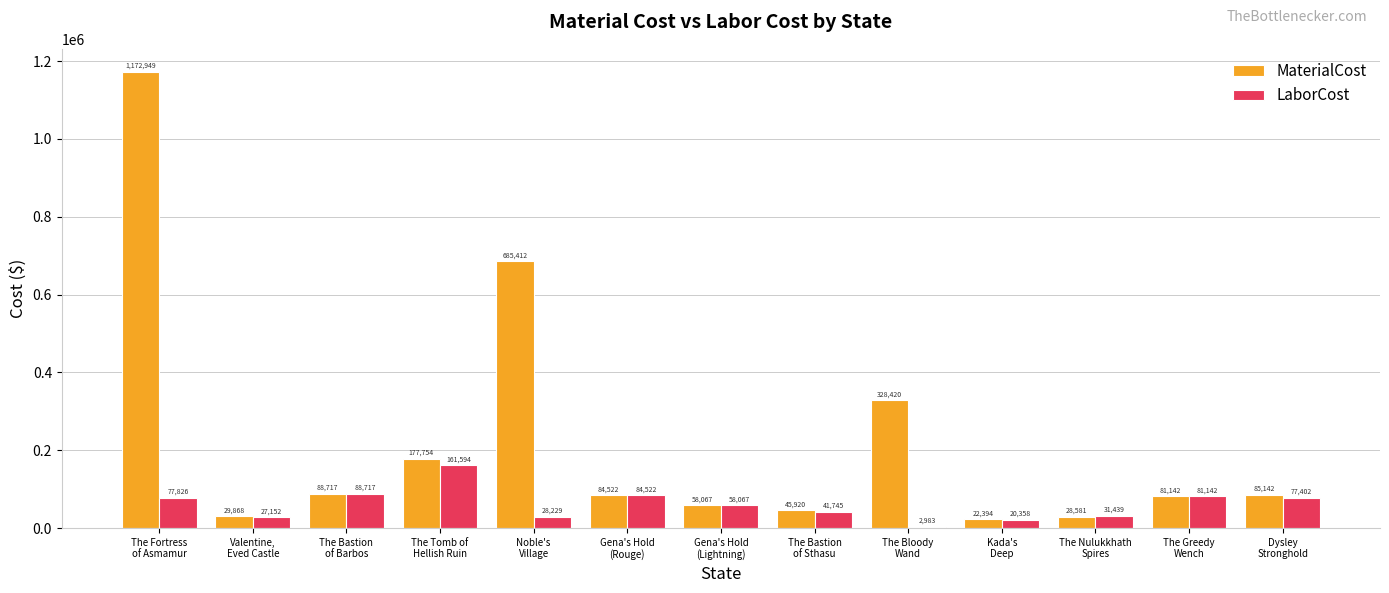

What is the greatest value displayed?

1172949.0